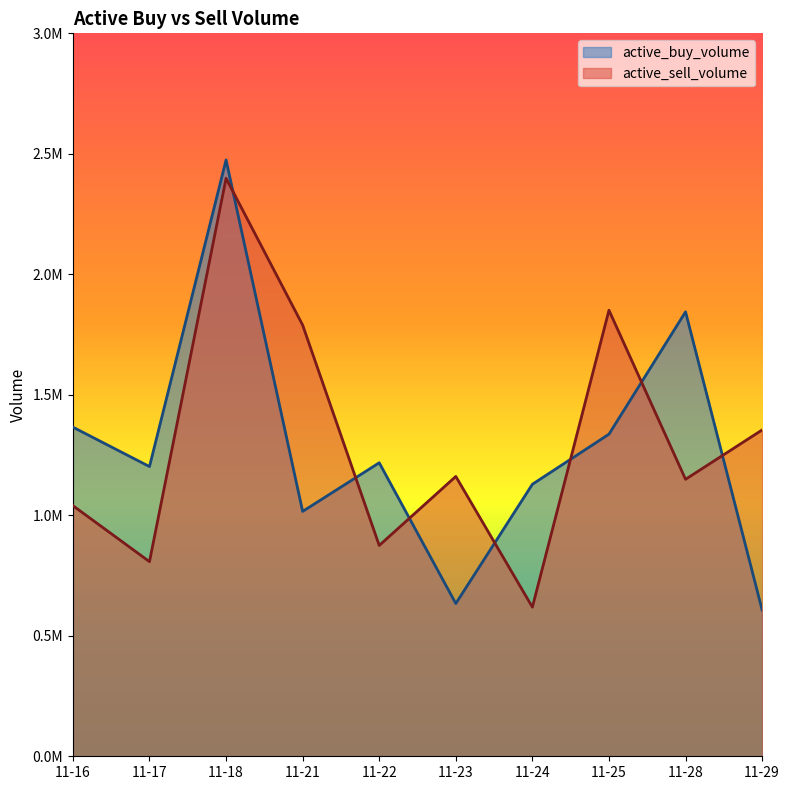

Does the chart display data point markers on the line(s)?

No